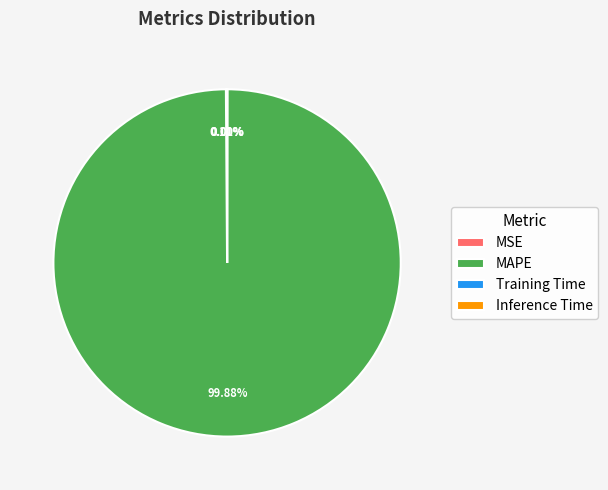

Which slice is the largest?

MAPE